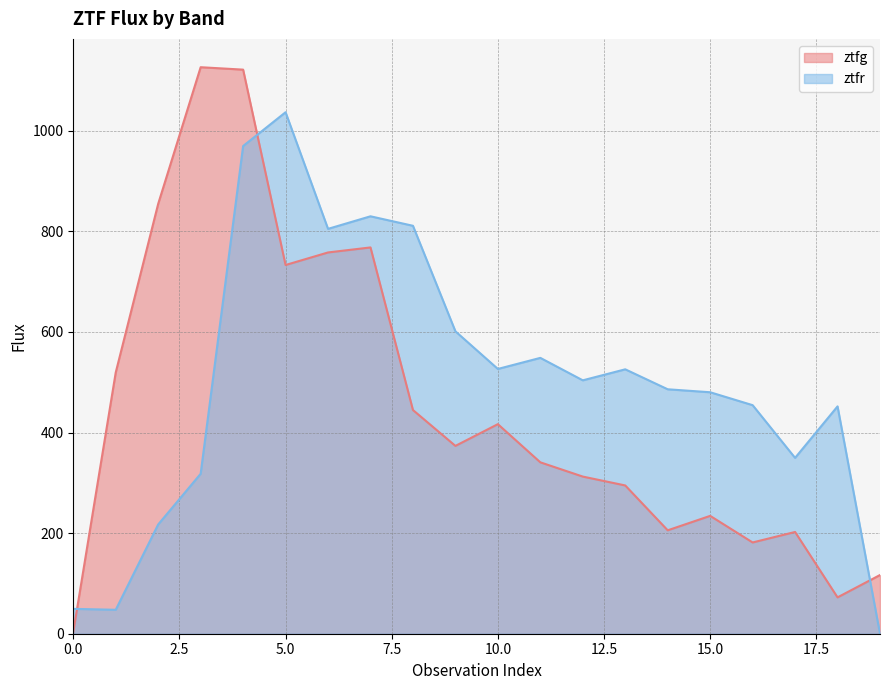

How many positive values does the ztfr series have?

19